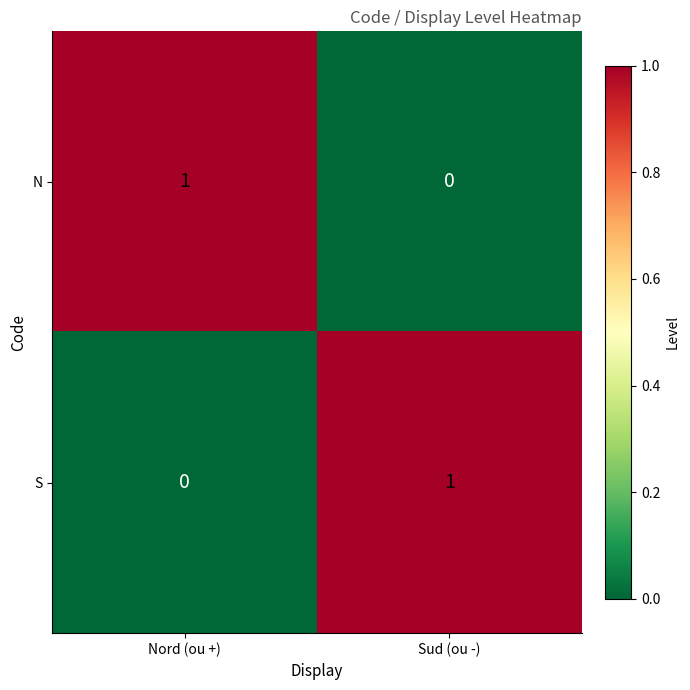

True or false: N has a value of 1 at Nord (ou +).

True